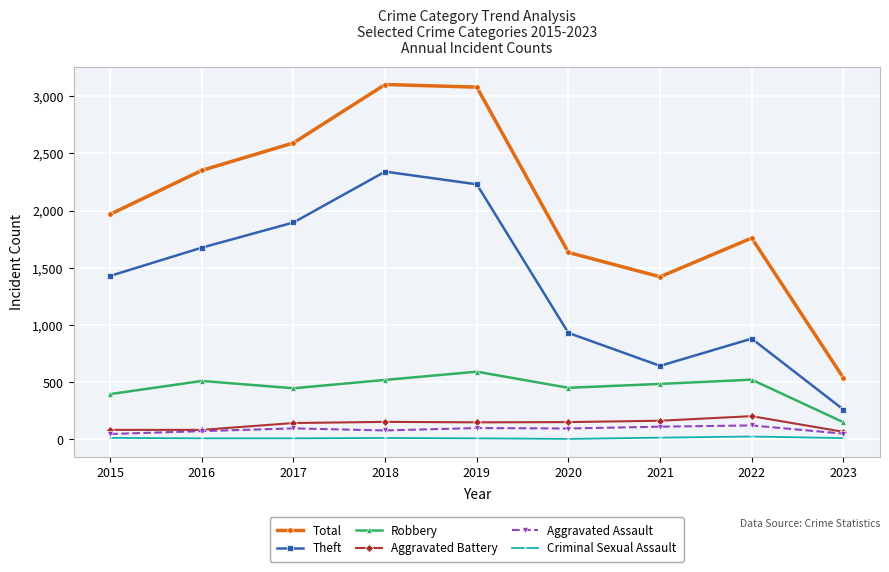

In Aggravated Assault, how many points are lower than both neighbors (excluding endpoints)?

2